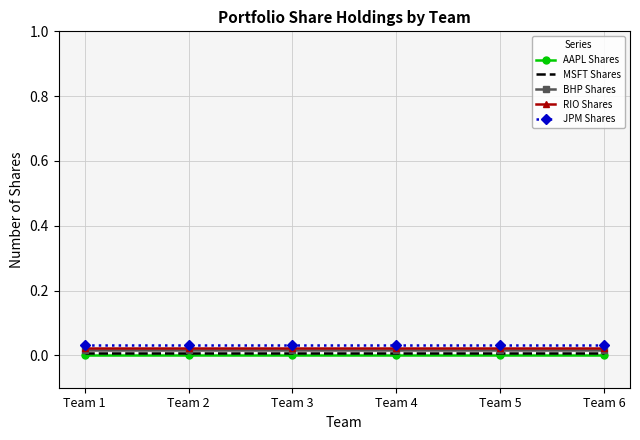

How many lines are shown in the chart?

5